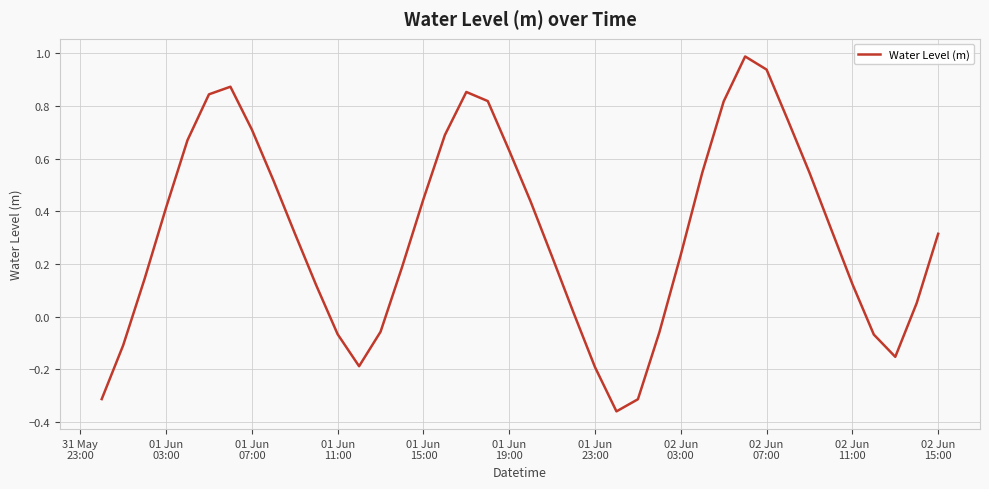

What is the maximum value shown in the chart?

1.0